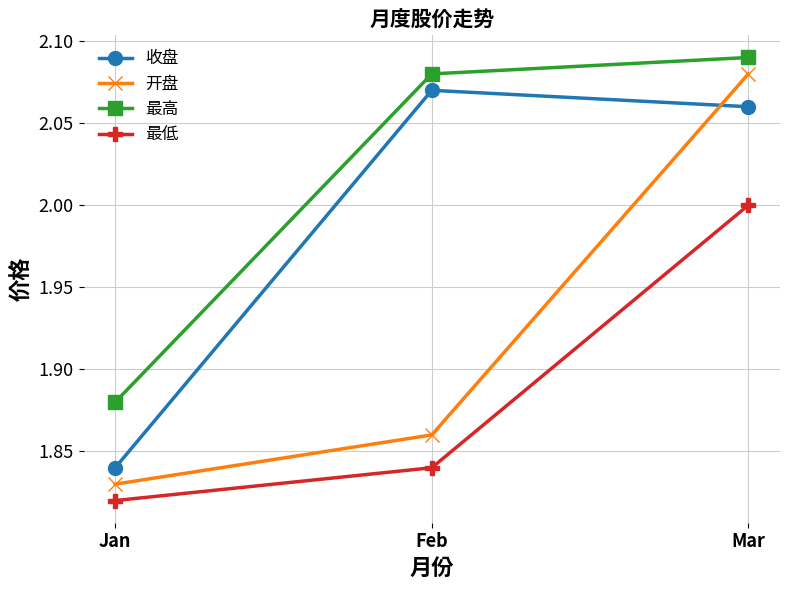

Is it true that 收盘 equals 1.3 at Mar?

False